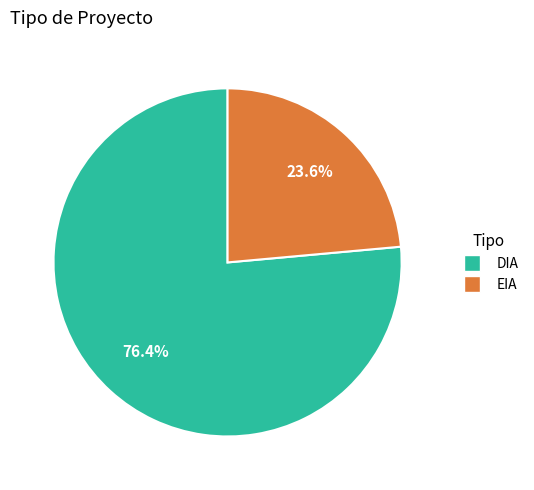

Which category has the smallest portion of the pie?

EIA